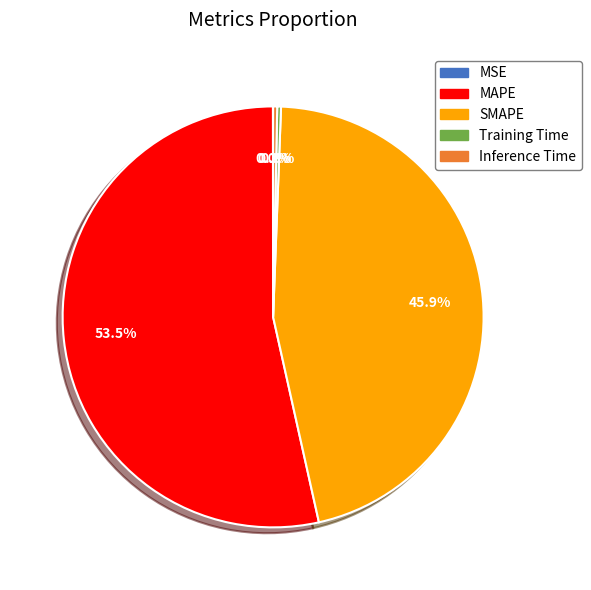

Is the sum of SMAPE and Training Time greater than half?

No